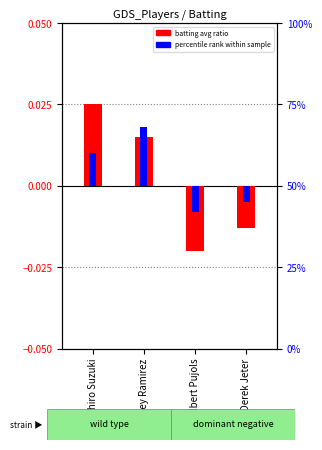

What is the label of the 3rd bar from the right?

Hanley Ramirez